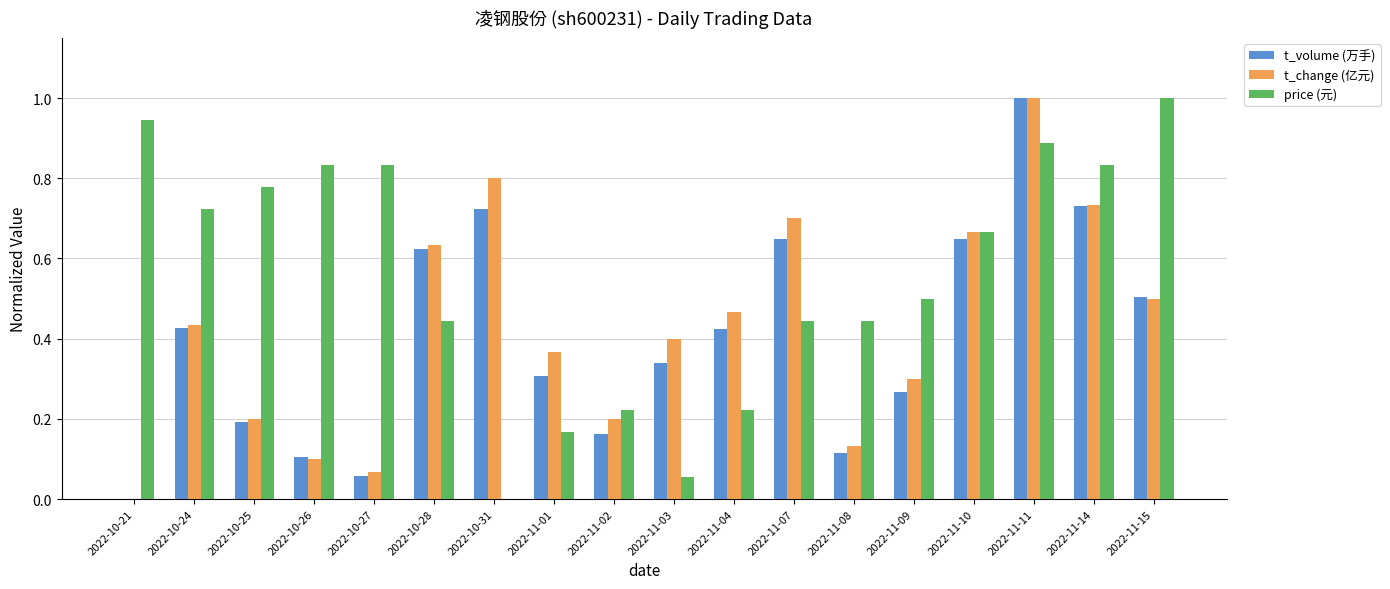

Is it true that price (元) equals 0.4 at 2022-10-21?

False